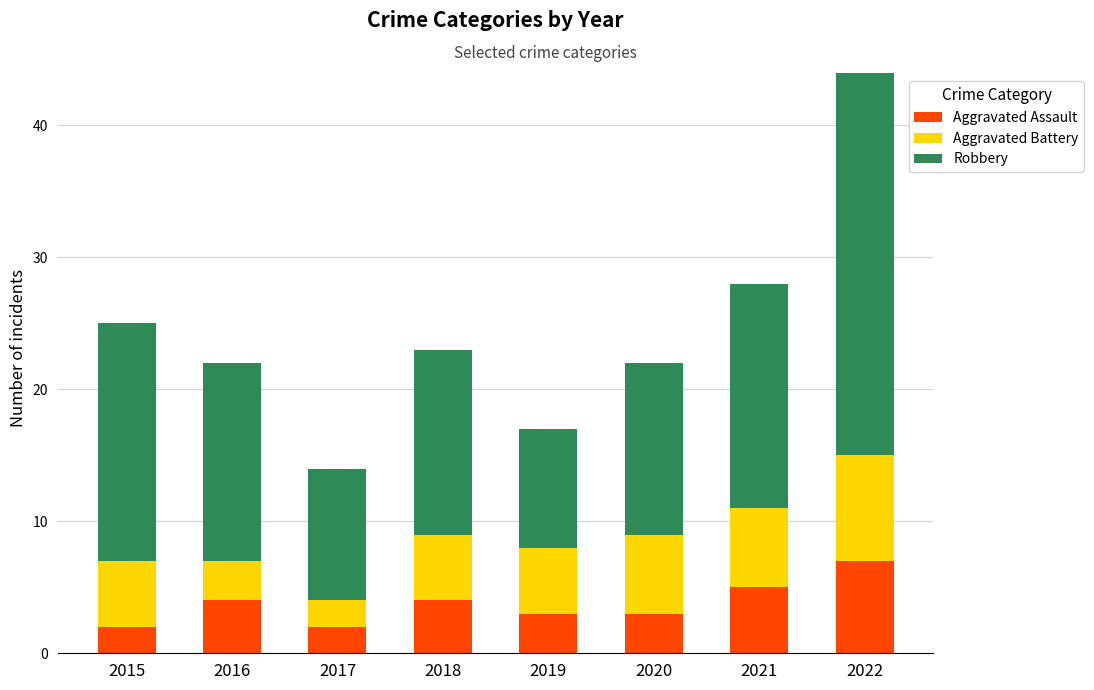

At which category is the sum across all series the highest?

2022